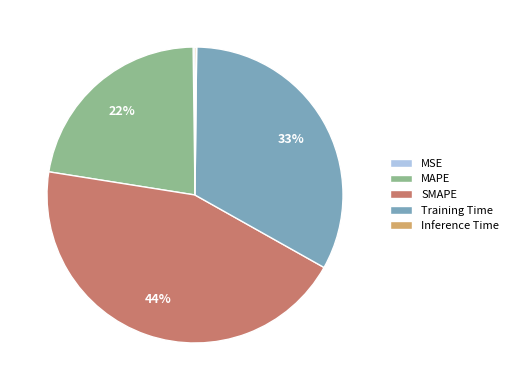

Does SMAPE represent more than half of the total?

No